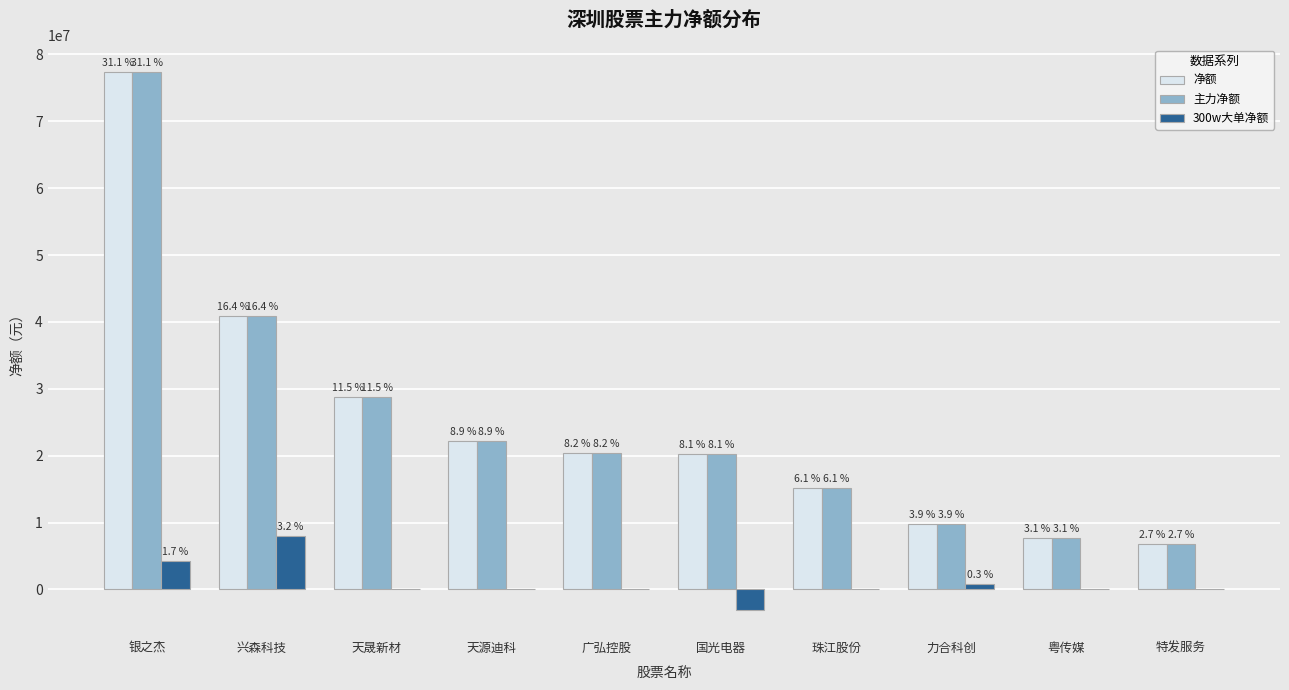

Which series has the widest spread of values?

净额